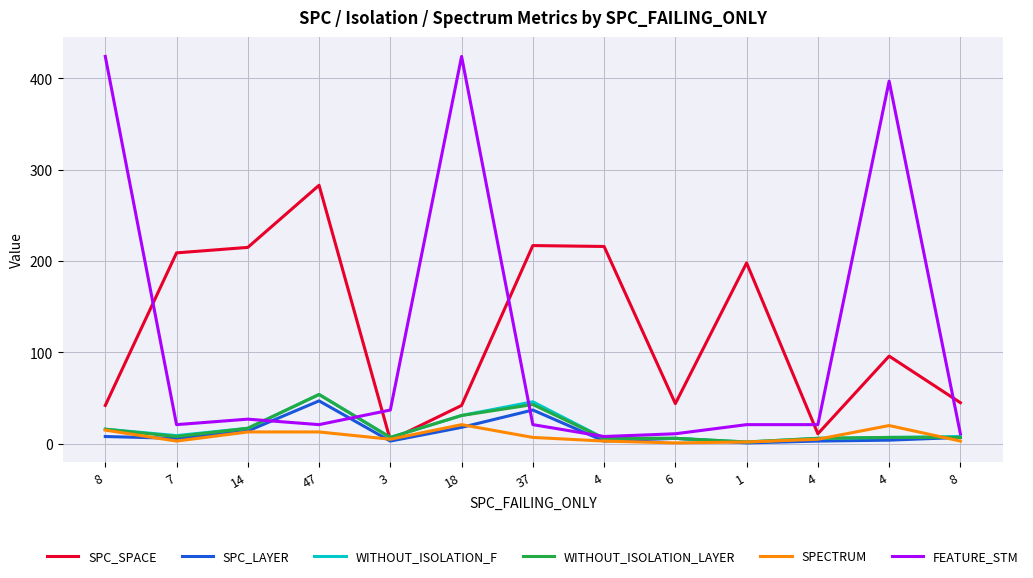

Between 3 and 37, which series saw the biggest shift?

SPC_SPACE